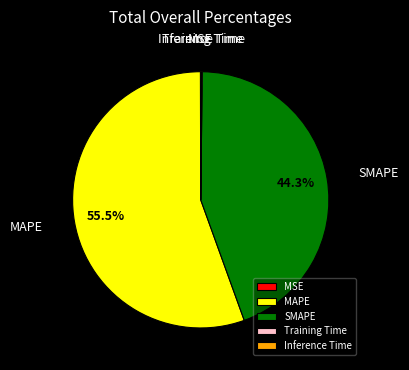

Is there a majority slice in this chart?

Yes